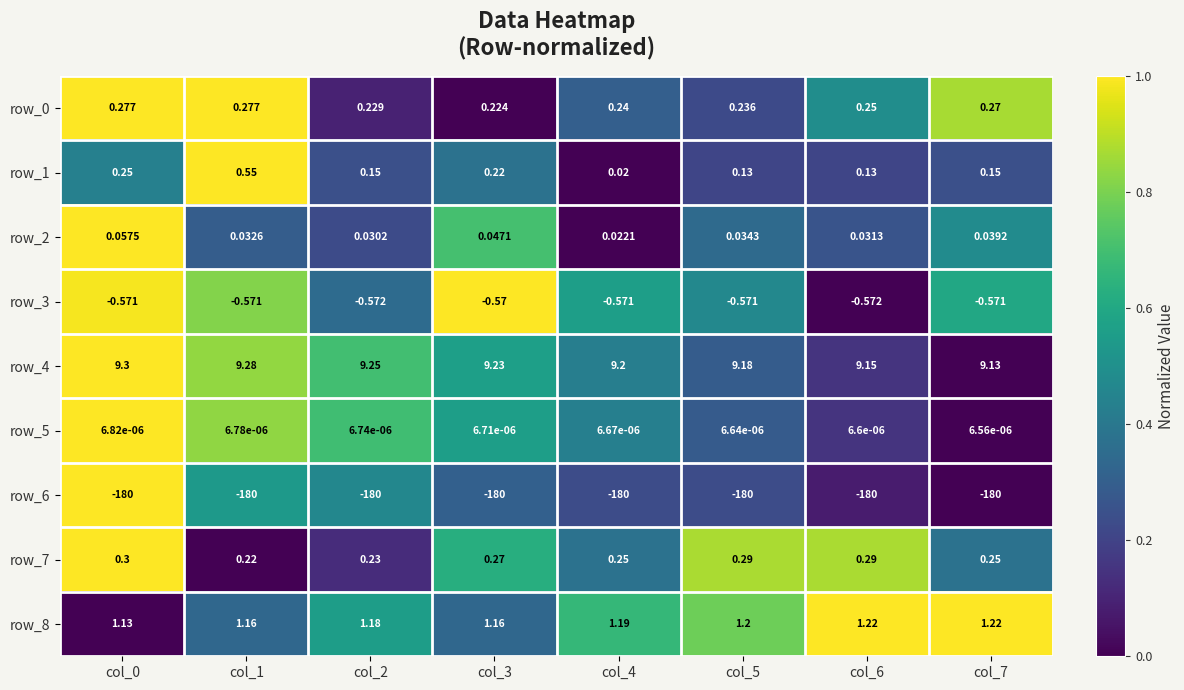

Is the value of row_6 at col_1 greater than the value of row_1 at col_6?

No